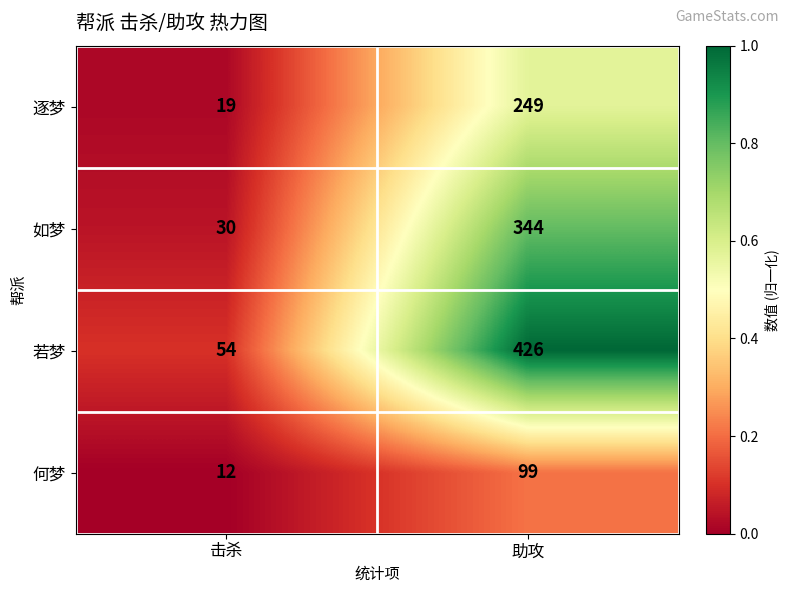

What value does the 何梦 series have at 击杀, to the nearest 10?

10